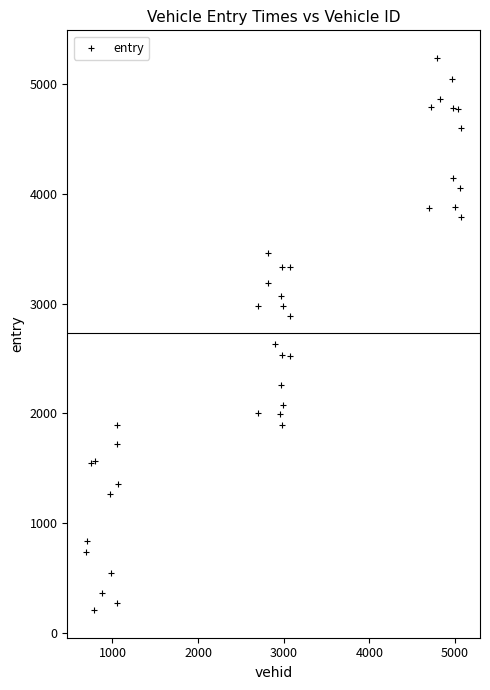

What Y value in the scatter plot is closest to 2721?

2628.2